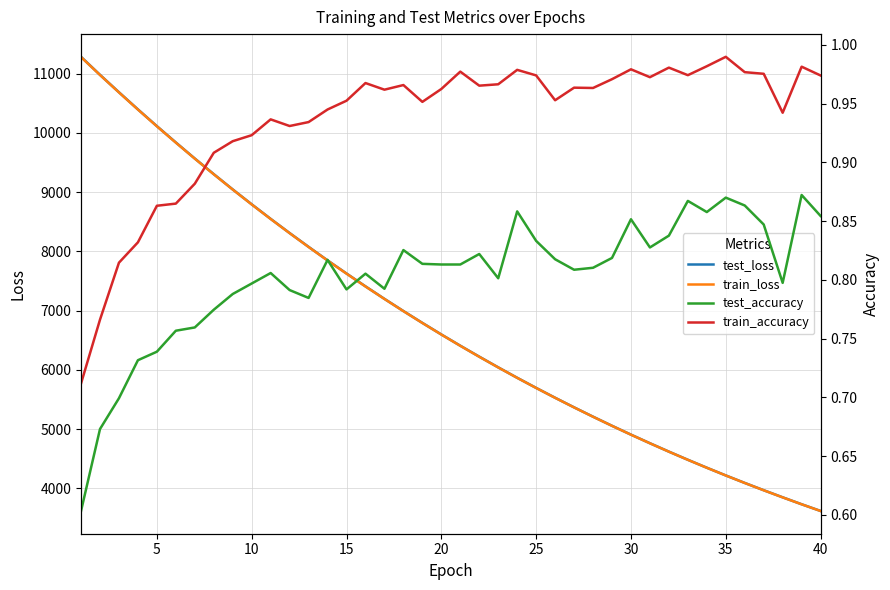

Rank the series by their maximum value, from lowest to highest.

test_accuracy, train_accuracy, train_loss, test_loss